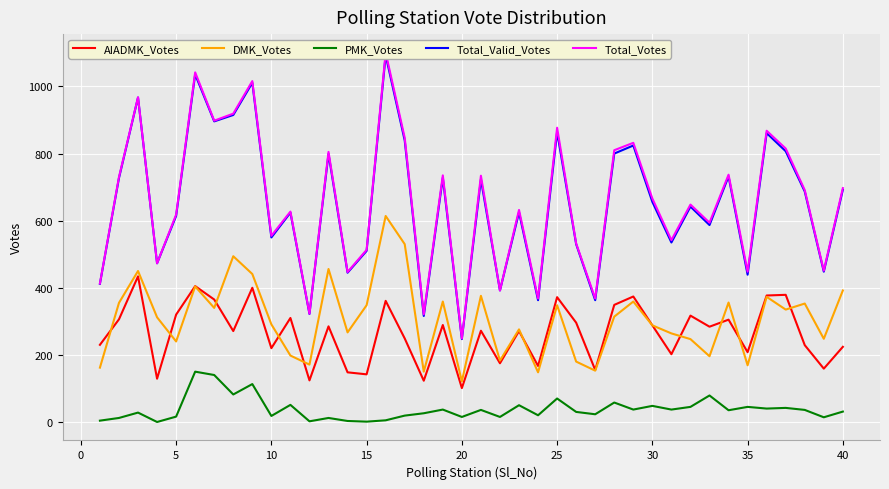

True or false: DMK_Votes has more than 2 points higher than both neighbors.

True